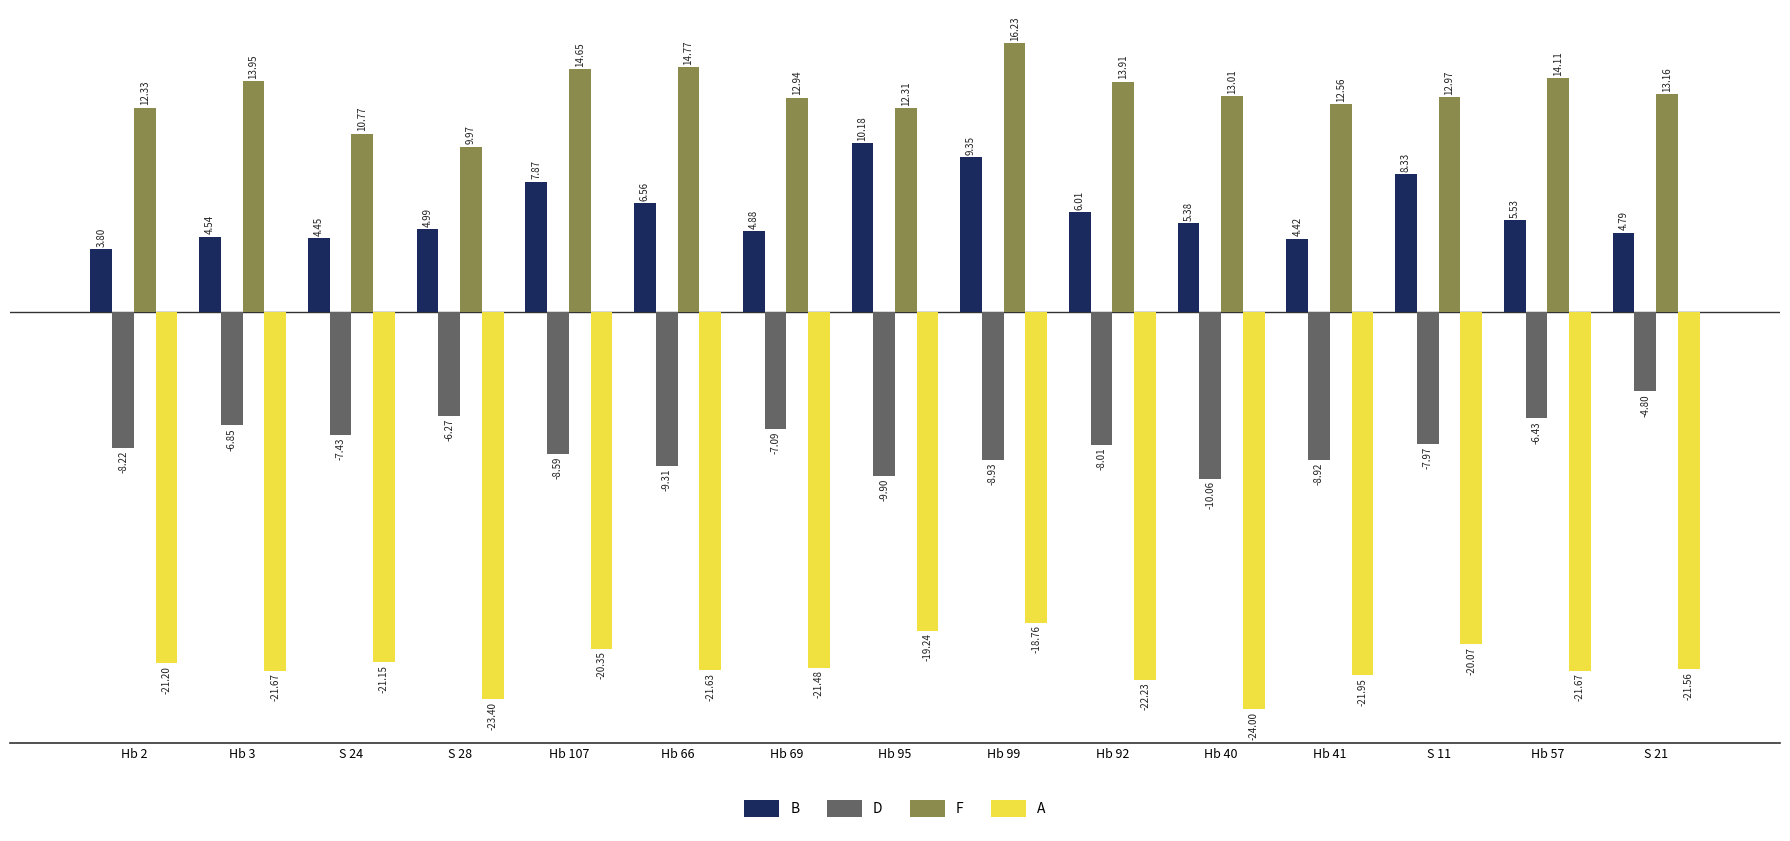

What is the difference between the maximum and minimum values in the B series?

6.4